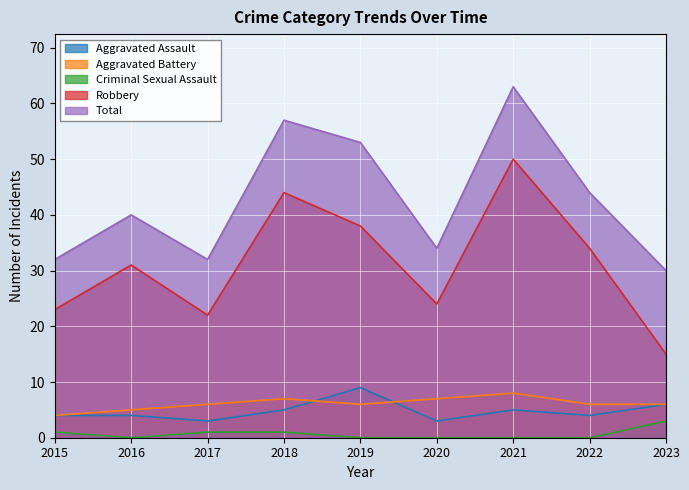

What is the maximum value shown in the chart?

63